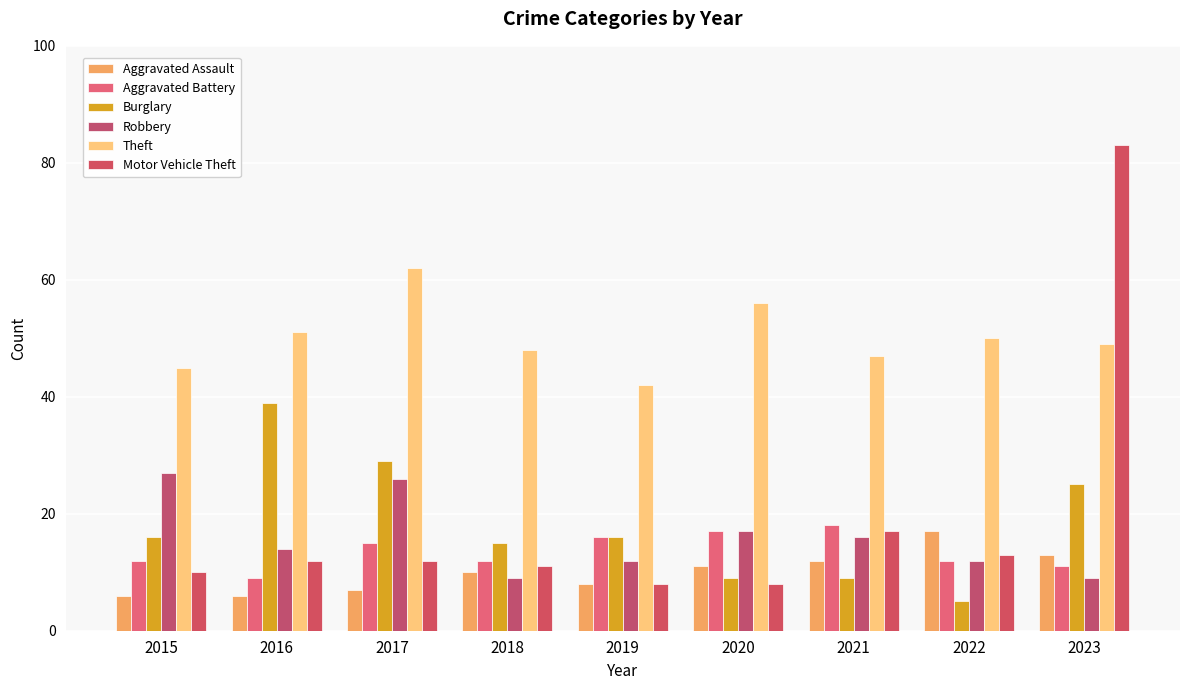

The value of Robbery at 2023 is 5. True or false?

False